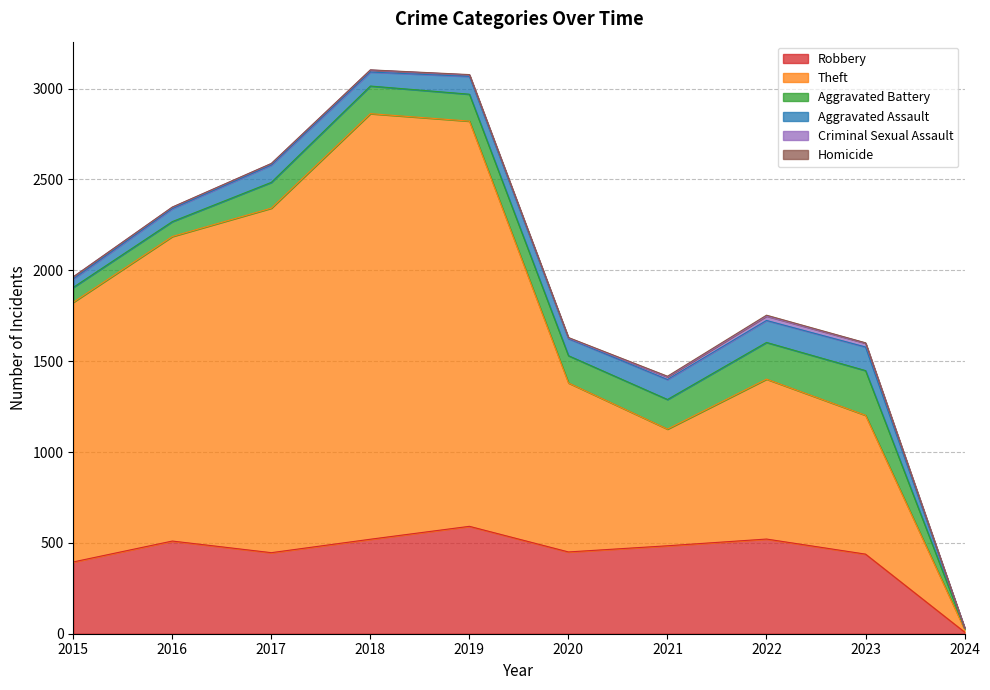

Rank the series at 2022 from lowest to highest value.

Homicide, Criminal Sexual Assault, Aggravated Assault, Aggravated Battery, Robbery, Theft